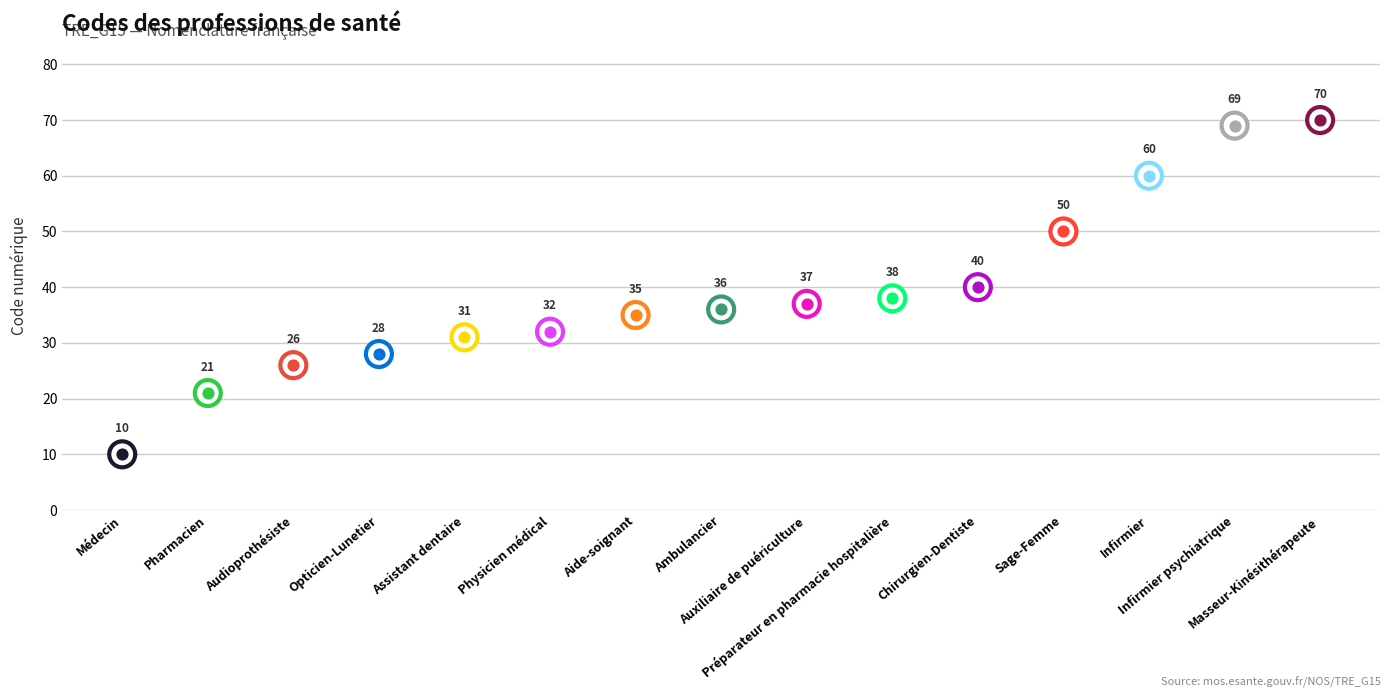

What is the change in value from Auxiliaire de puériculture to Masseur-Kinésithérapeute?

+33